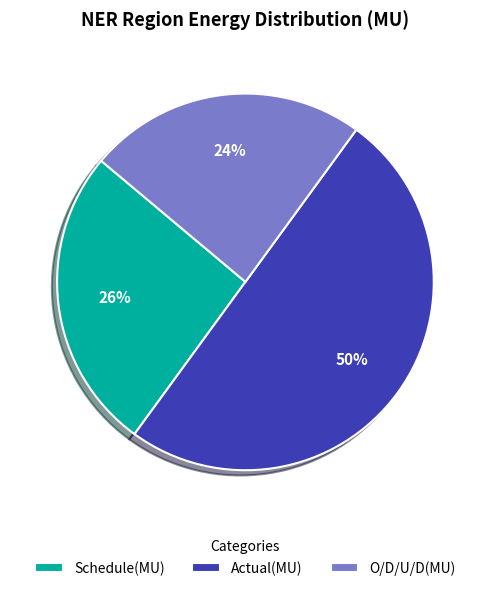

Is it true that Actual(MU) is 50% of the pie?

True